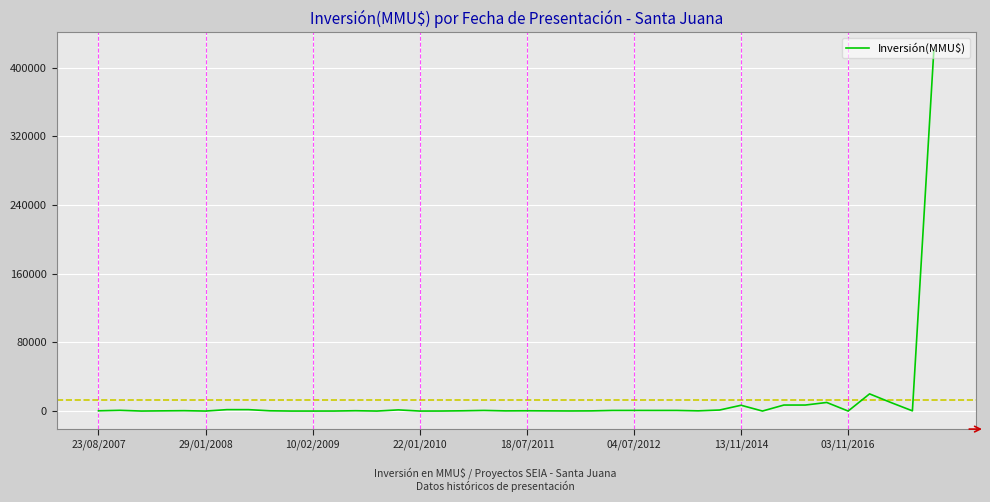

Does the chart have visible grid lines?

Yes